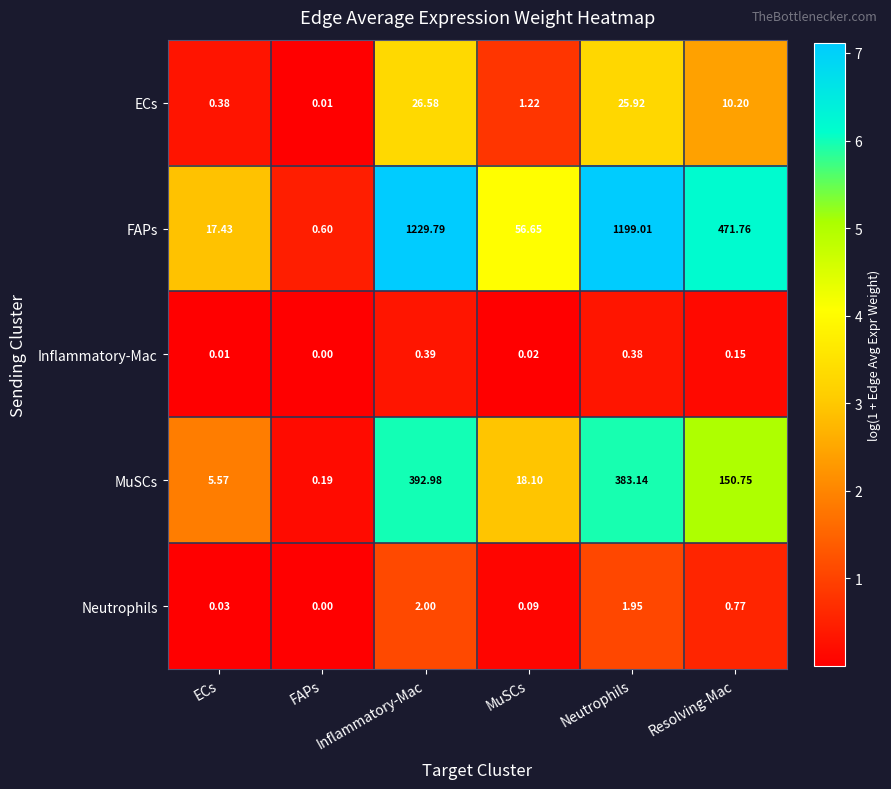

What is the difference between the highest and lowest values at FAPs?

0.6